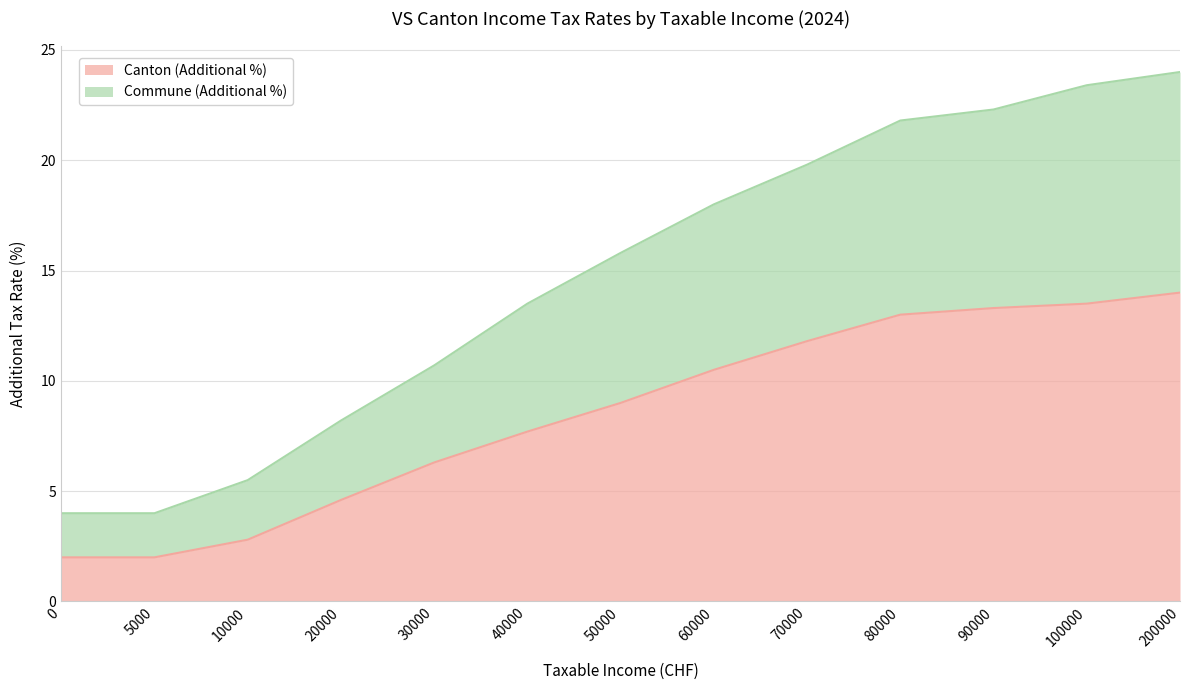

At which label does Commune (Additional %) first exceed 15?

50000